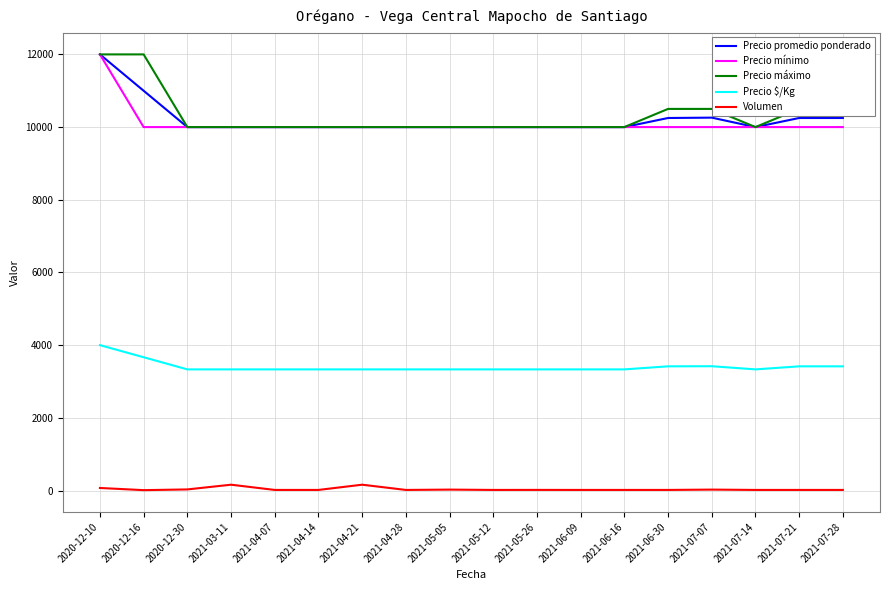

What is the lowest value of the Precio $/Kg series?

3333